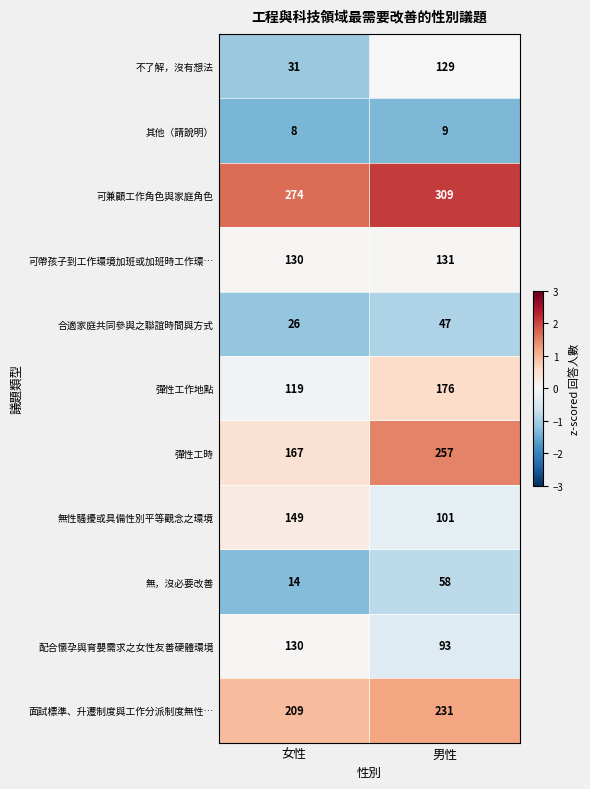

Is it true that 可兼顧工作角色與家庭角色 equals 112 at 男性?

False